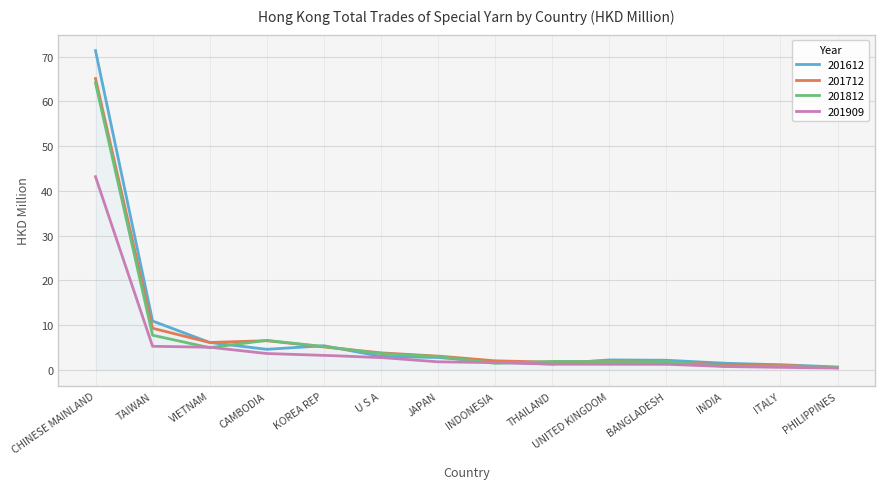

What is the greatest value displayed?

71.3